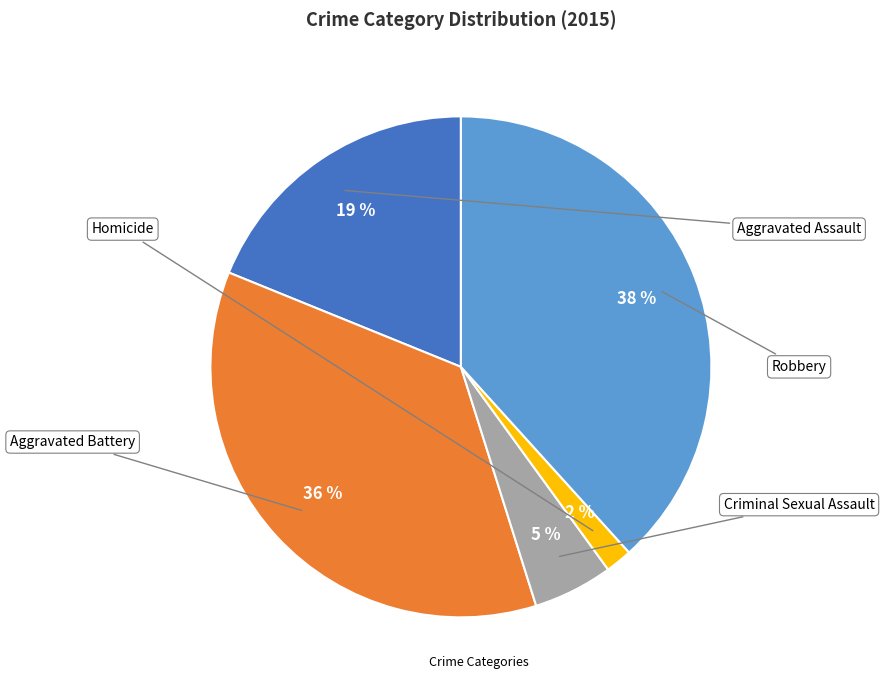

Does any single category account for the majority?

No